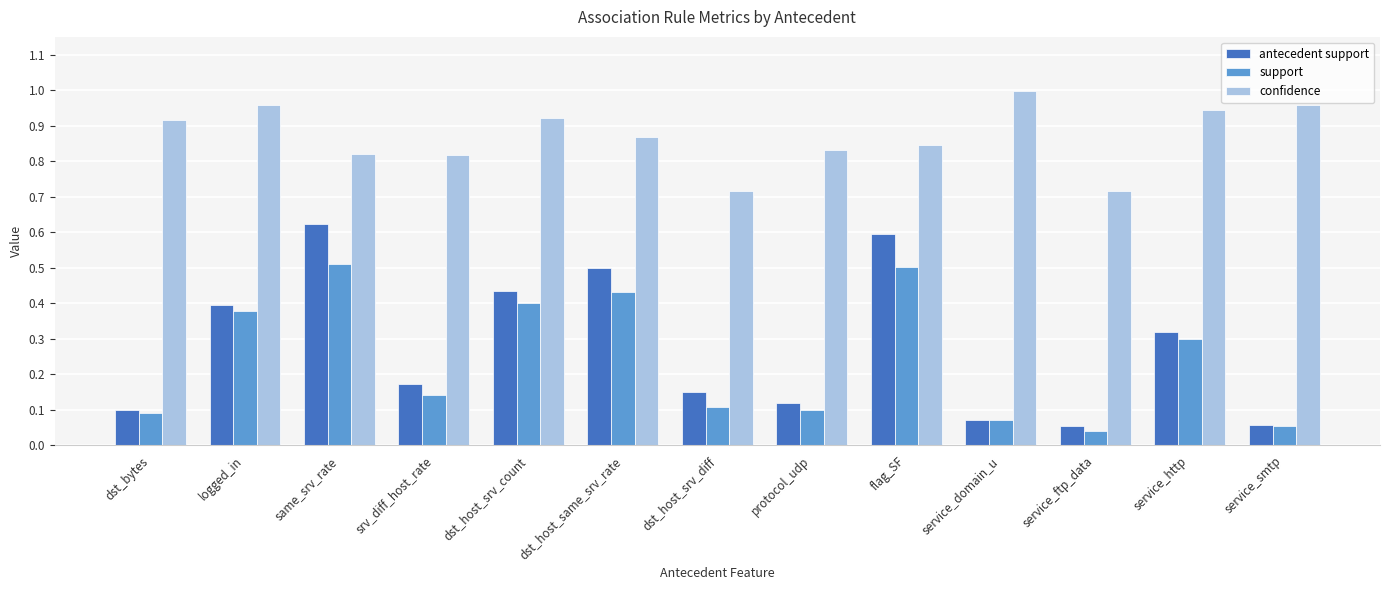

Which series has the largest range (max minus min)?

antecedent support